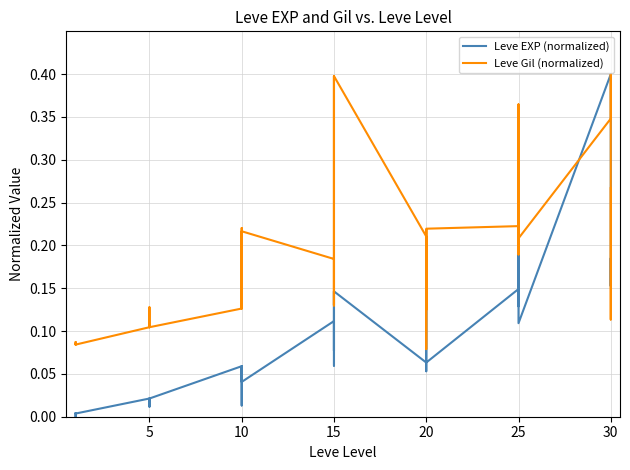

Where is the first local maximum for Leve Gil (normalized)?

5